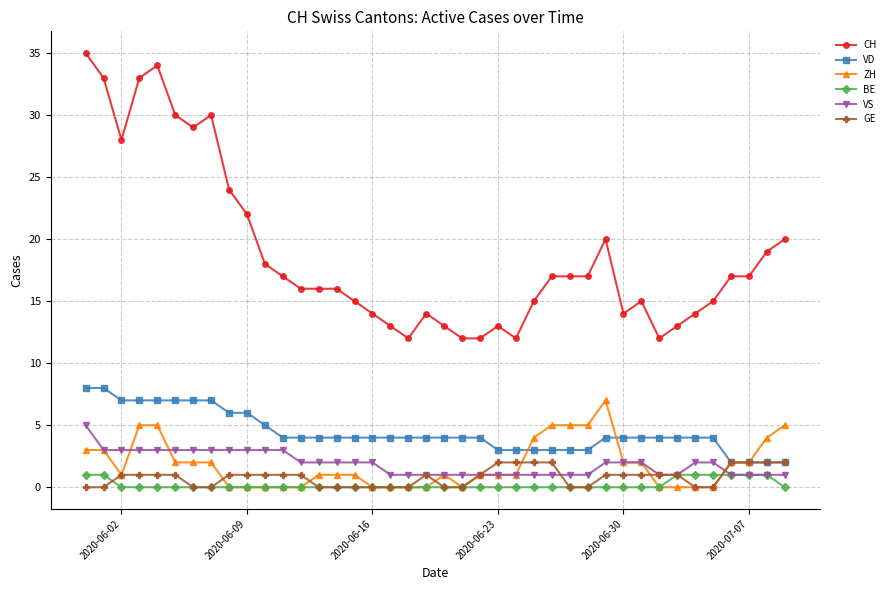

After their last crossing, which series has the higher values: BE or GE?

GE